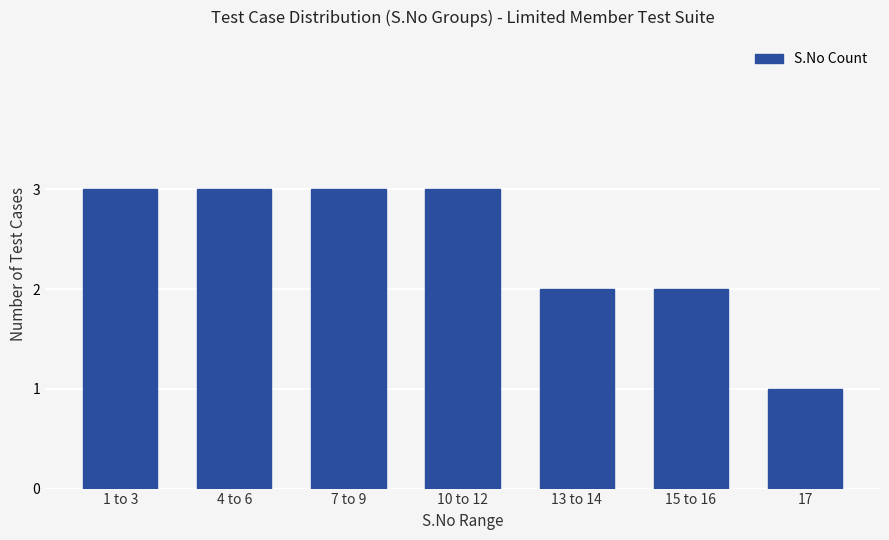

Is it true that the value at 17 is 0?

False